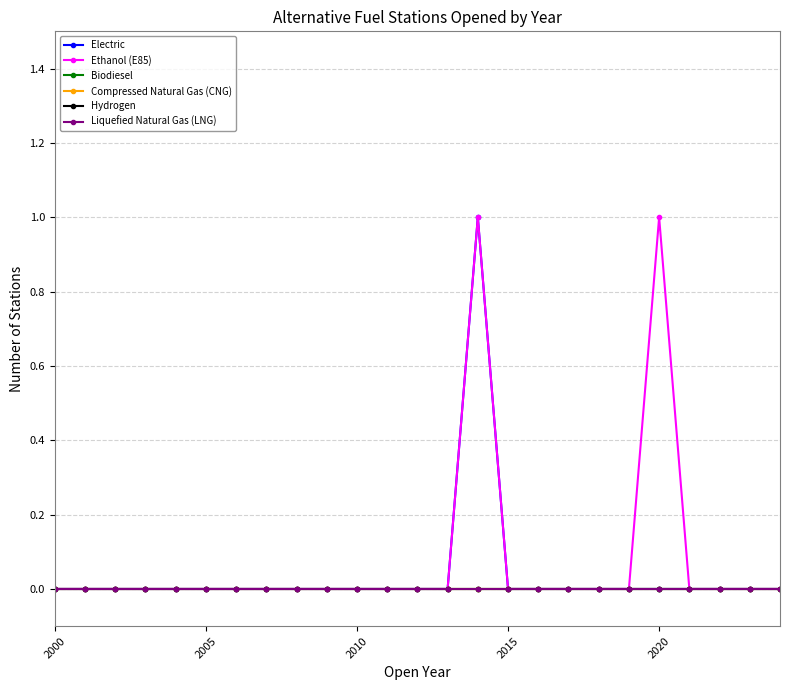

Does the chart have visible grid lines?

Yes